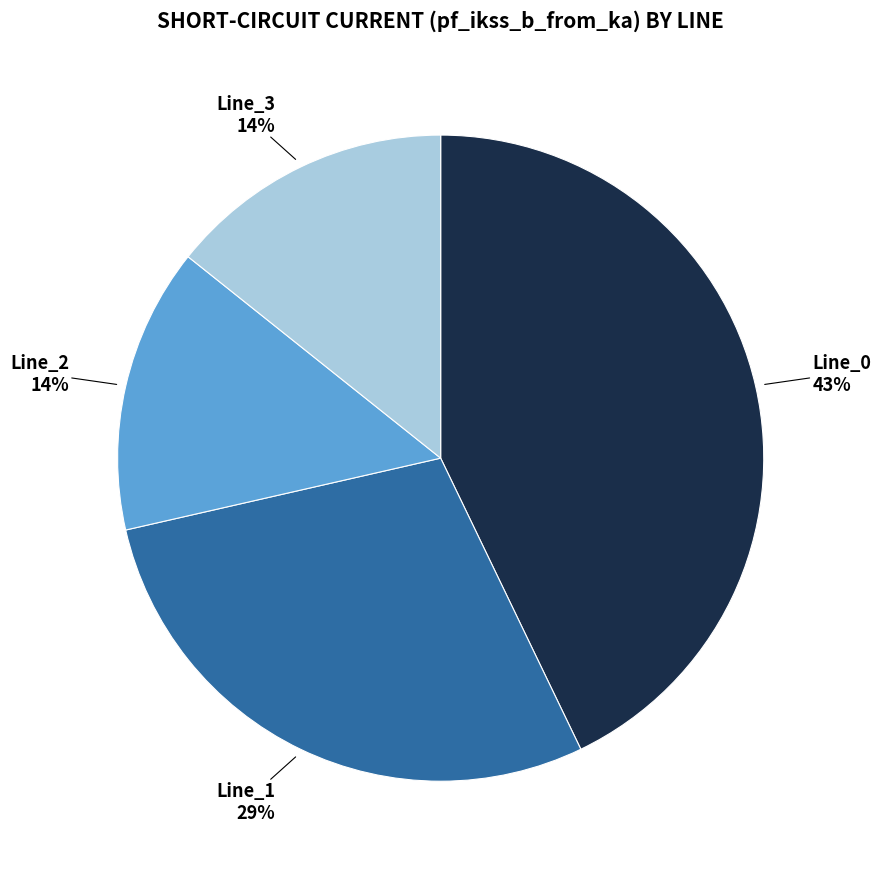

Is there a majority slice in this chart?

No